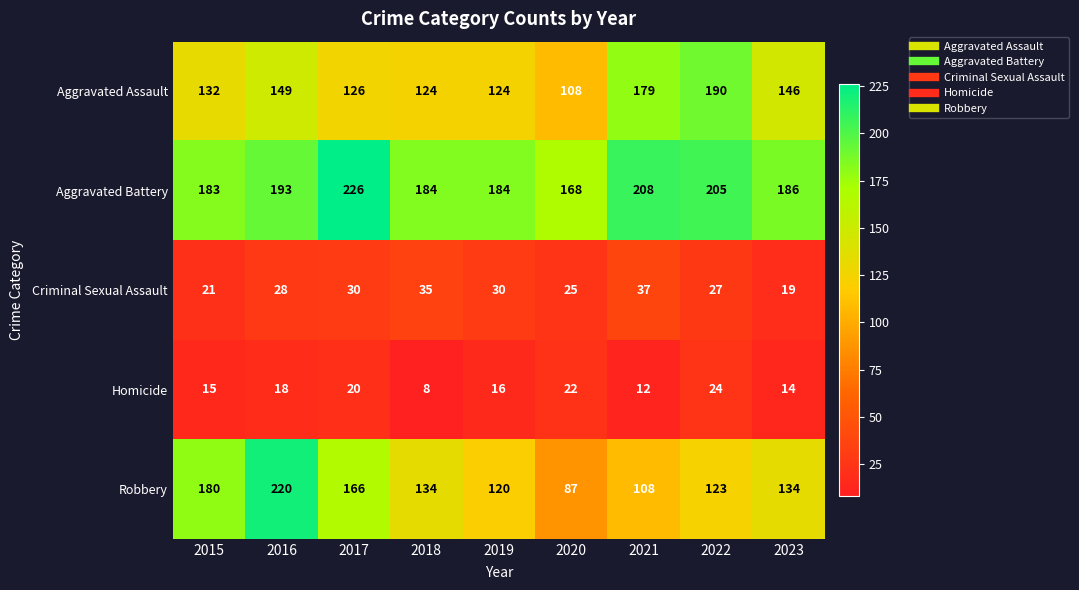

The value of Aggravated Assault at 2016 is 149. True or false?

True